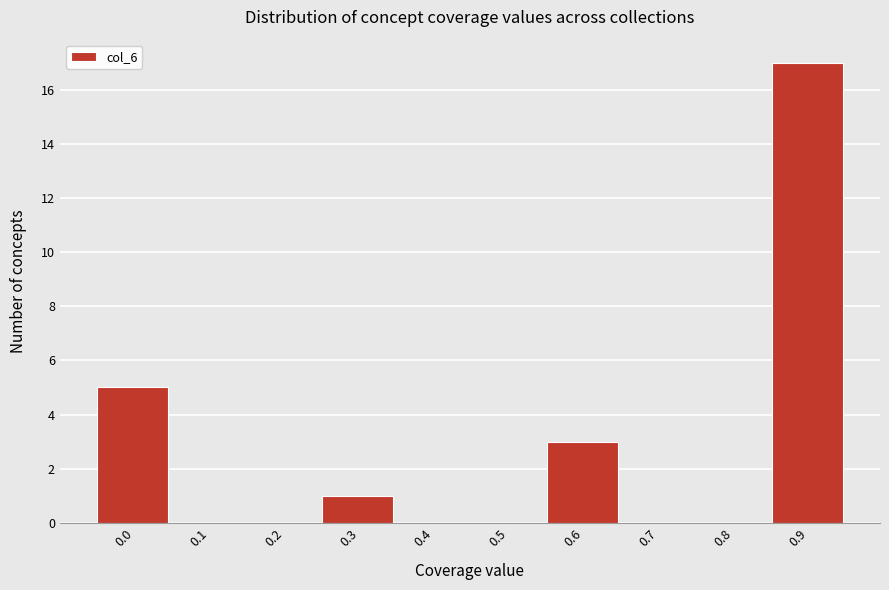

Reading left to right, list all the values displayed in this chart.

0.0=5	0.1=0	0.2=0	0.3=1	0.4=0	0.5=0	0.6=3	0.7=0	0.8=0	0.9=17